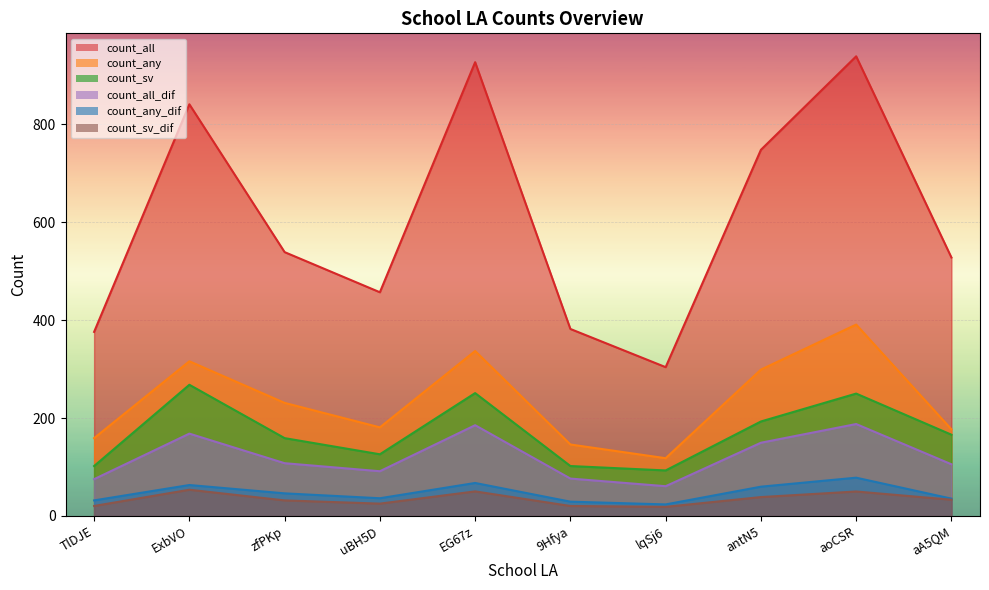

What is the average value of the count_any series?

235.5